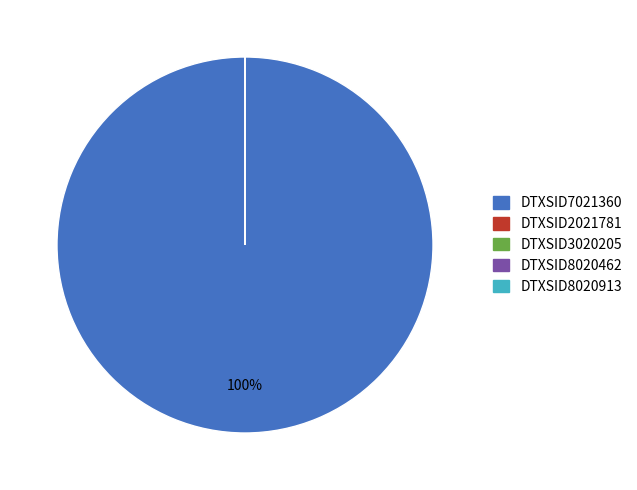

Which slice represents more than half of the pie?

DTXSID7021360